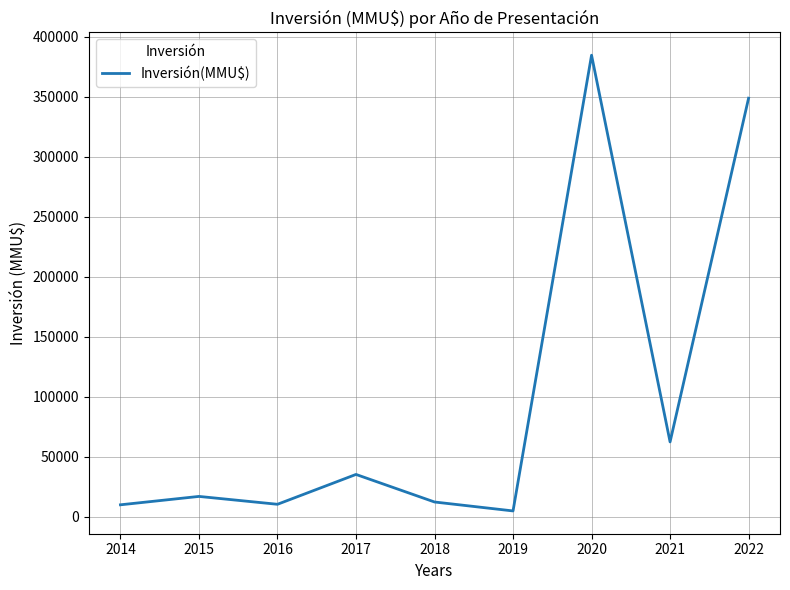

Is it true that the value at 2015 is 17000?

True